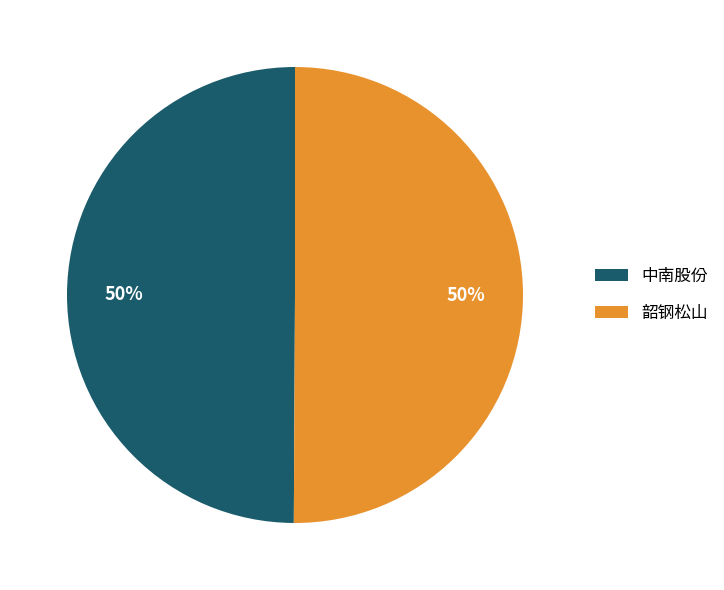

How many slices are in this pie chart?

2